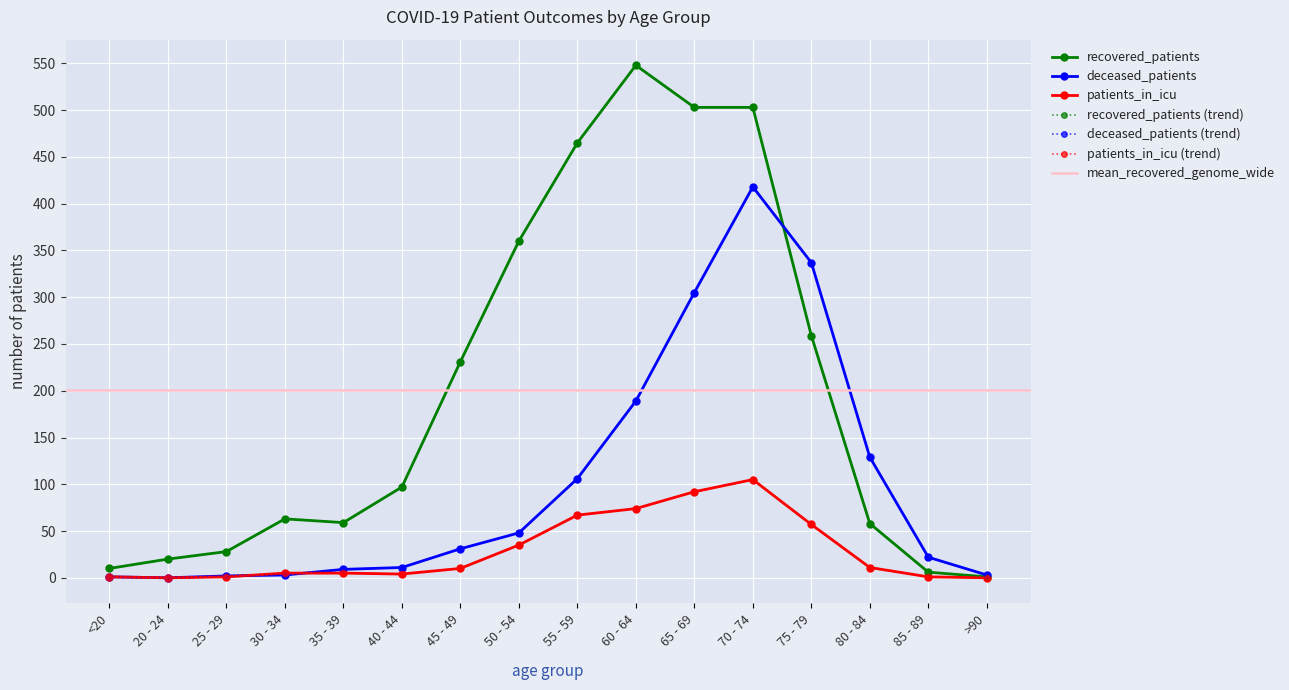

What is the difference between the deceased_patients values at 25 - 29 and 60 - 64?

187